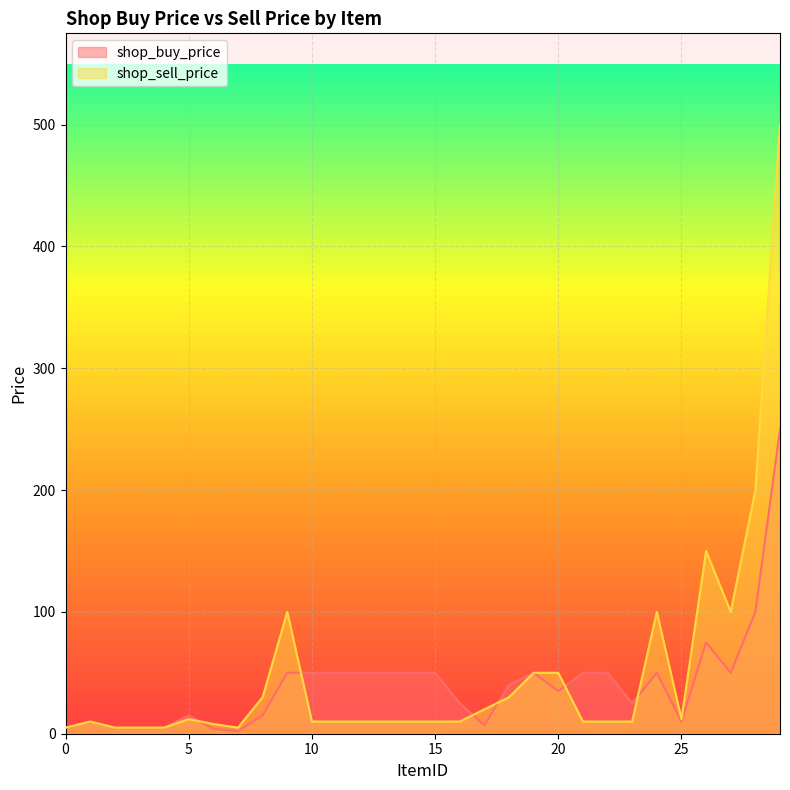

Where do shop_buy_price and shop_sell_price first cross each other?

5 and 6